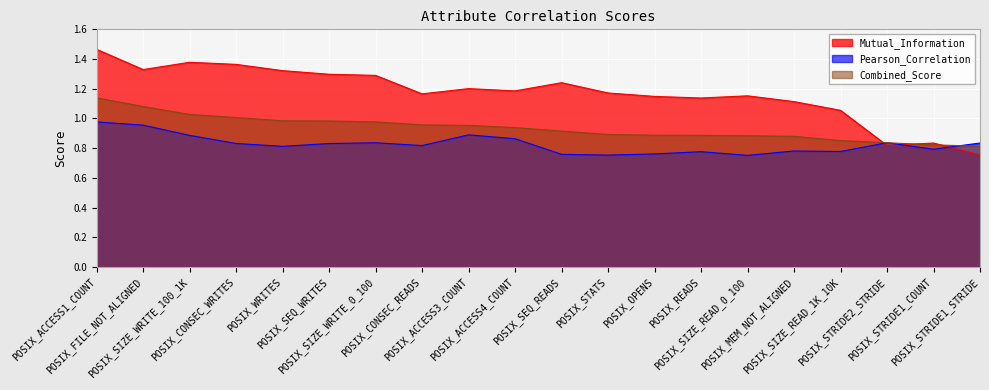

At which label is Pearson_Correlation closest to 0?

POSIX_SIZE_READ_0_100